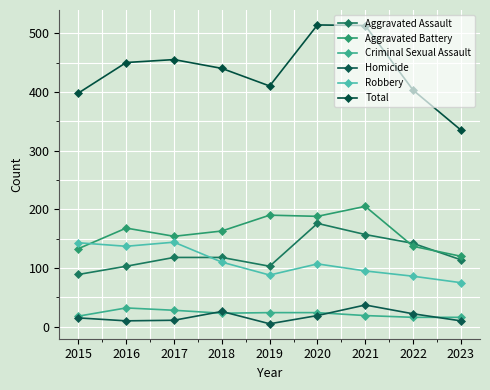

What is the value of the Total point at the 8th from the left?

403